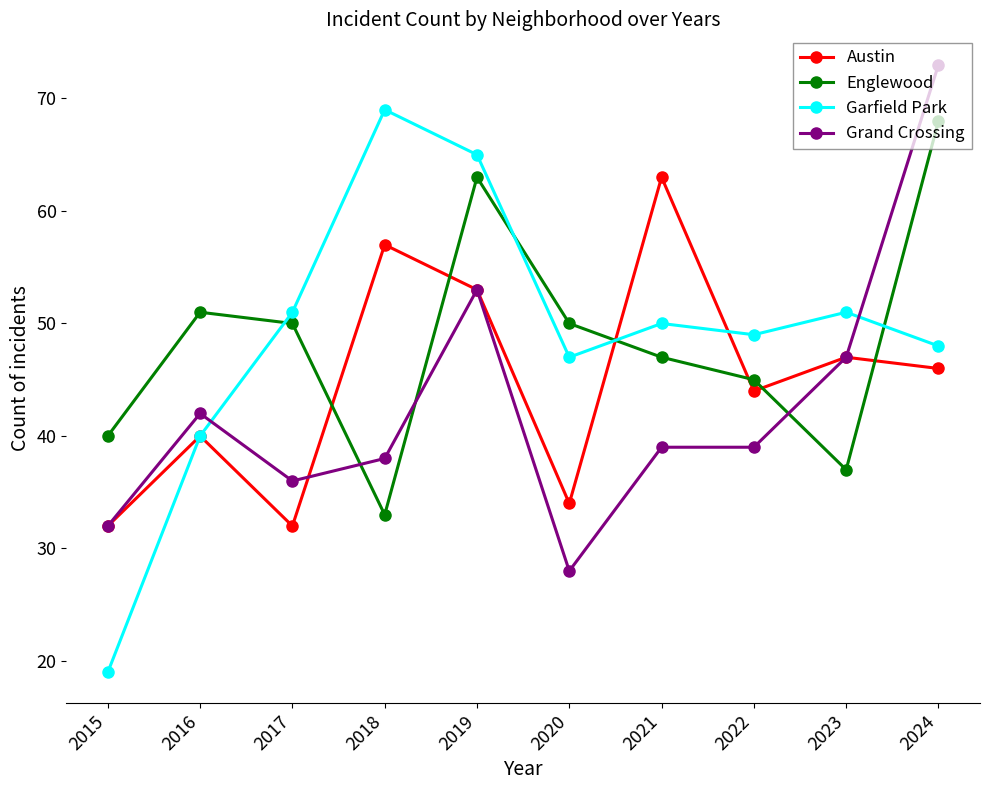

Reading left to right, list all the values displayed in this chart.

Austin: 2015=32	2016=40	2017=32	2018=57	2019=53	2020=34	2021=63	2022=44	2023=47	2024=46
Englewood: 2015=40	2016=51	2017=50	2018=33	2019=63	2020=50	2021=47	2022=45	2023=37	2024=68
Garfield Park: 2015=19	2016=40	2017=51	2018=69	2019=65	2020=47	2021=50	2022=49	2023=51	2024=48
Grand Crossing: 2015=32	2016=42	2017=36	2018=38	2019=53	2020=28	2021=39	2022=39	2023=47	2024=73